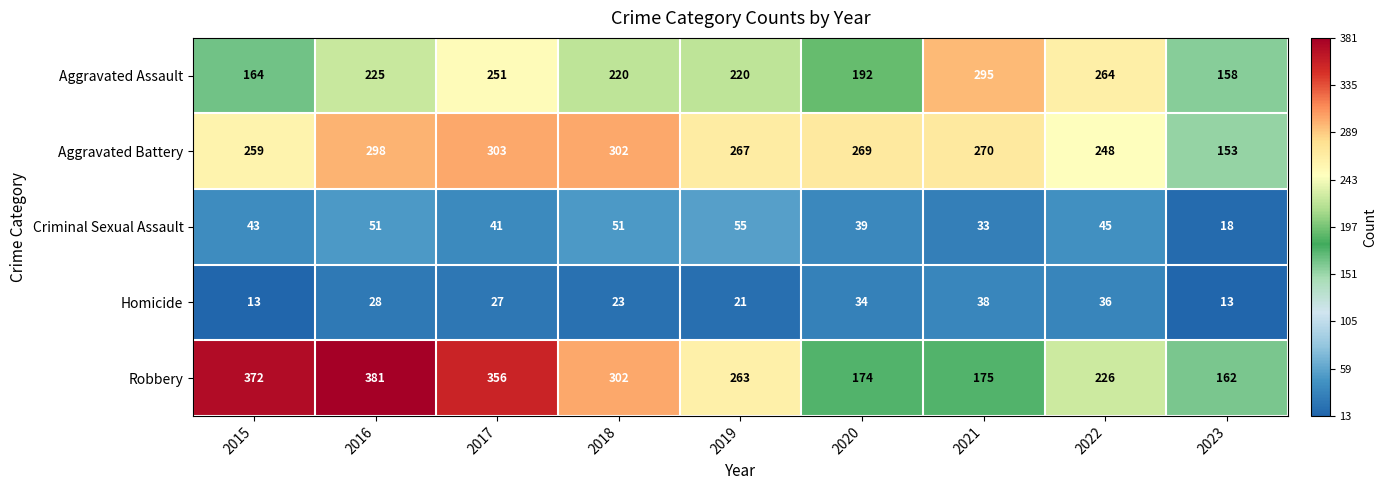

At how many categories does at least one series exceed 135?

9